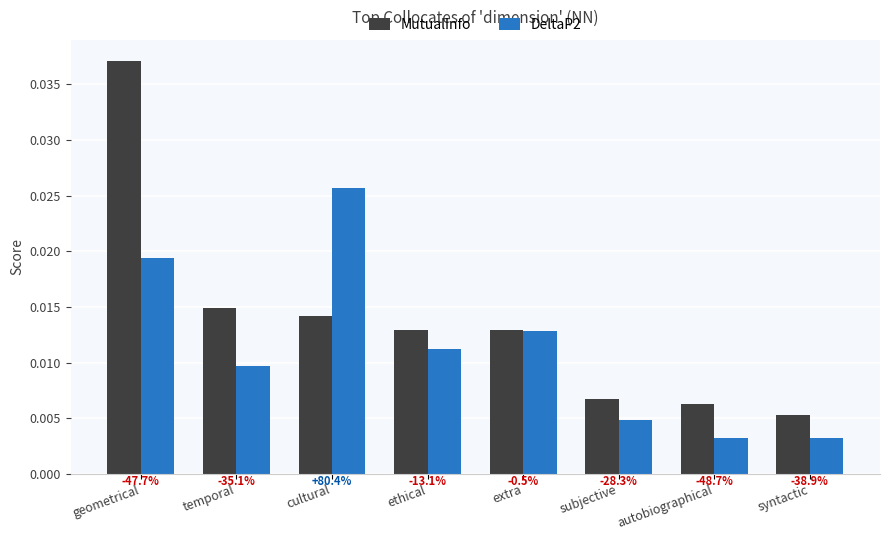

Which category has the highest value across all series?

geometrical